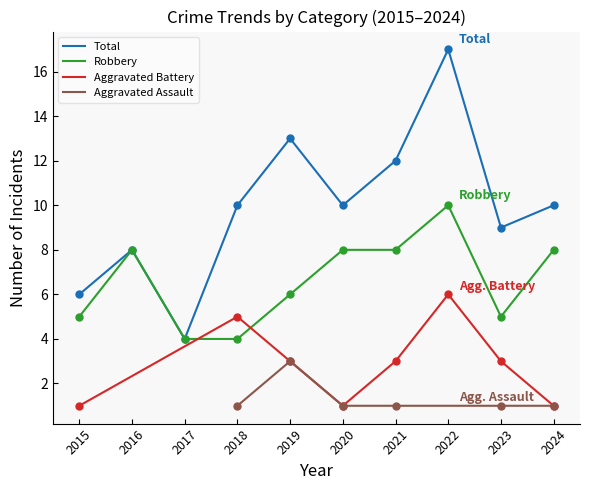

What is the maximum value for Robbery?

10